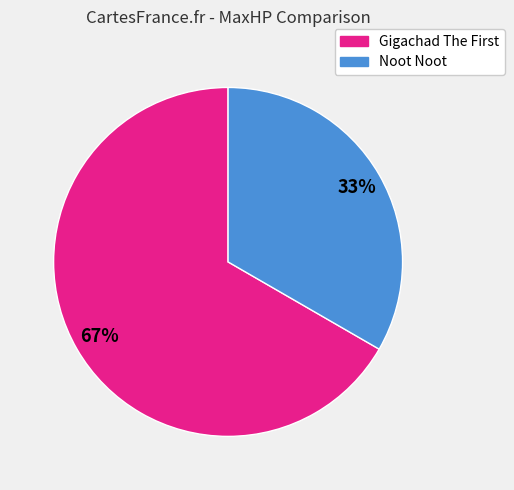

Is there any slice that represents more than half of the pie?

Yes